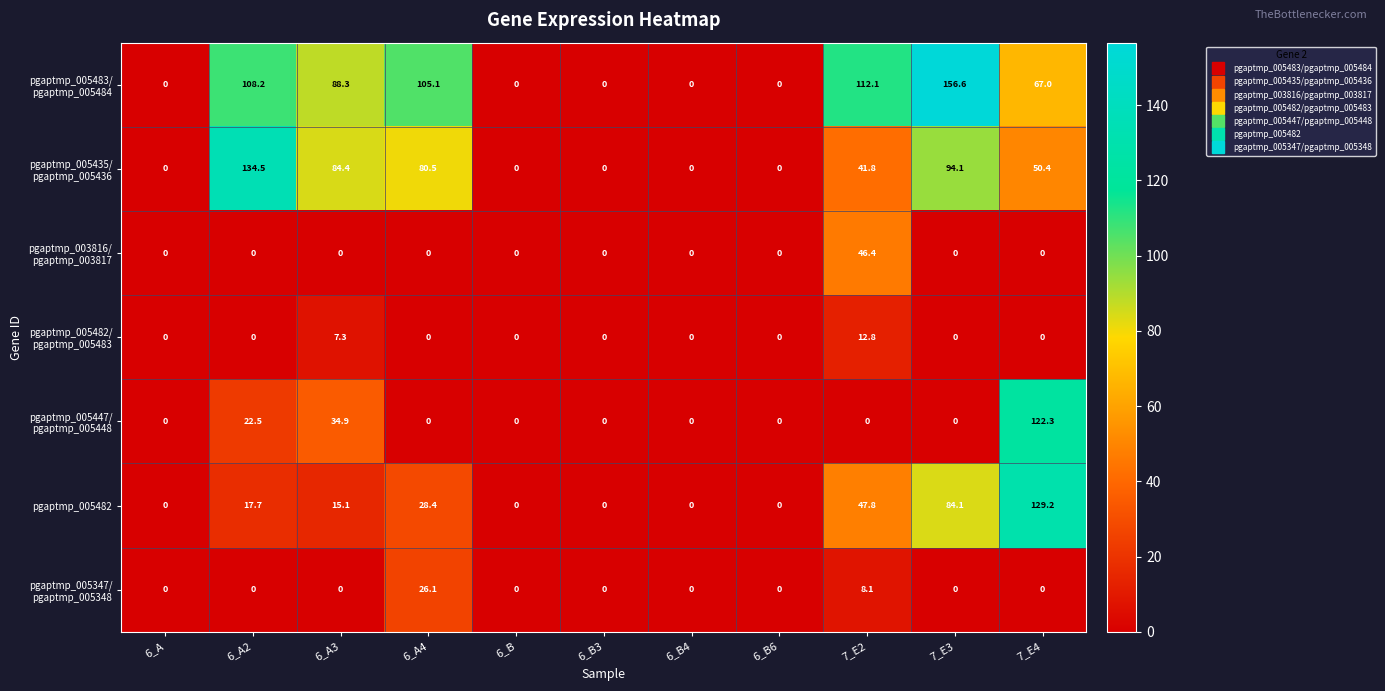

What is the average value of the pgaptmp_005482 series?

29.3